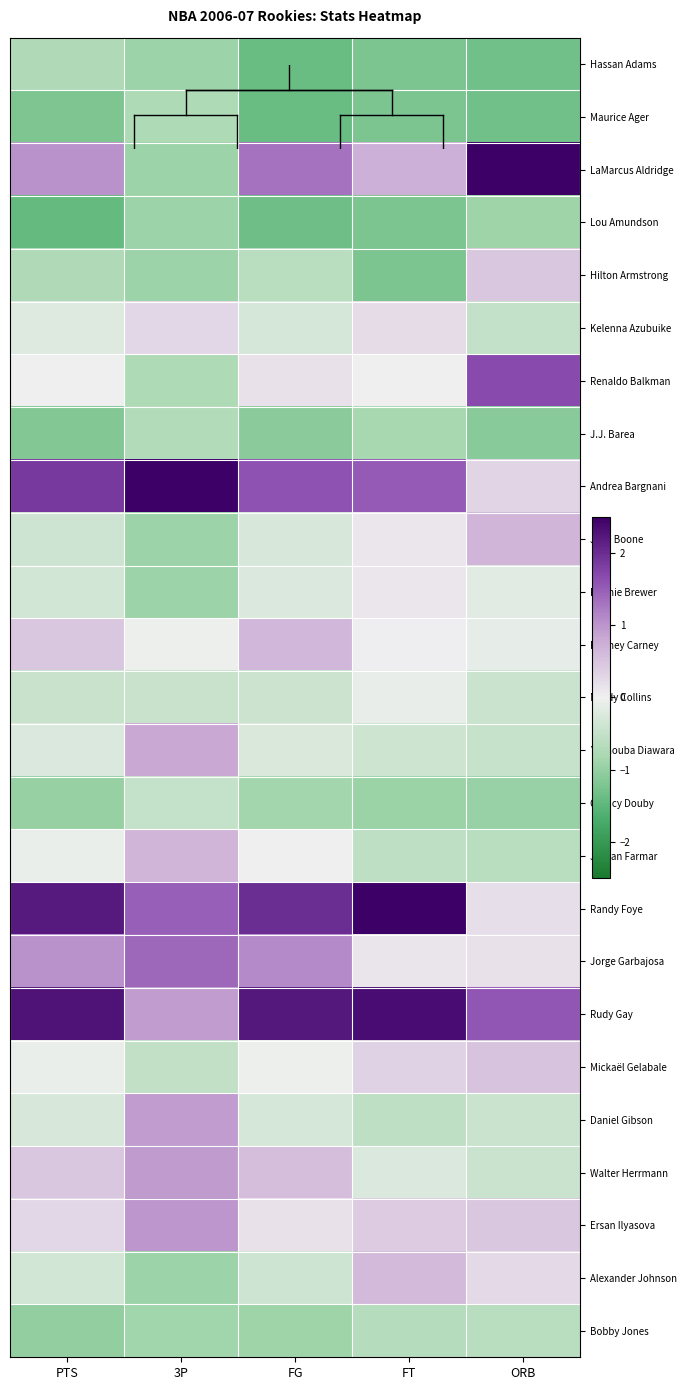

What is the smallest value displayed?

-1.4